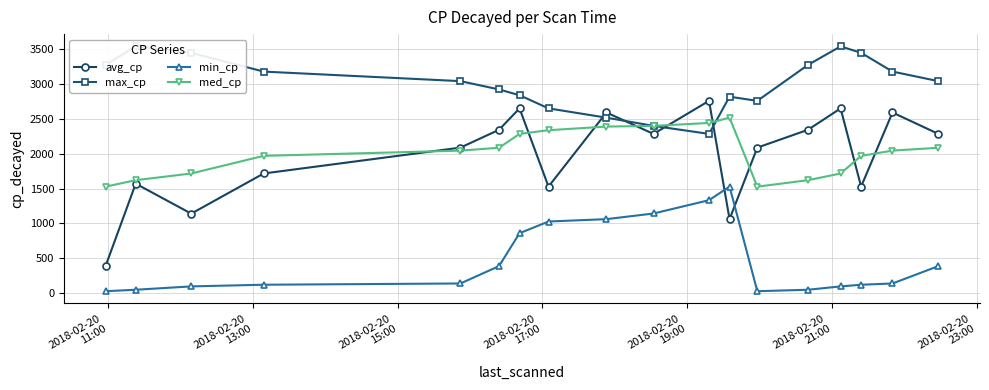

What is the minimum value for med_cp?

1527